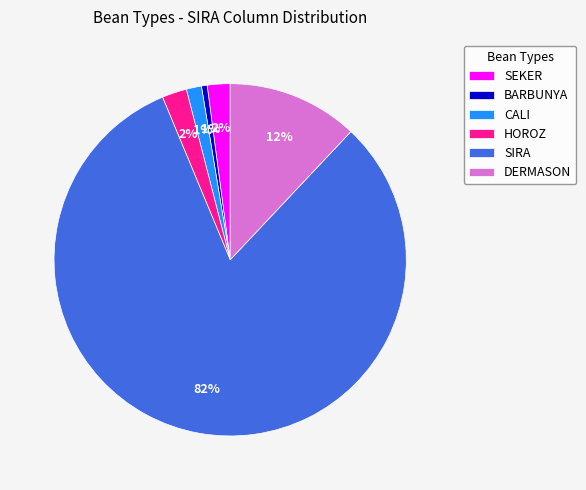

Count the number of slices in the pie.

6